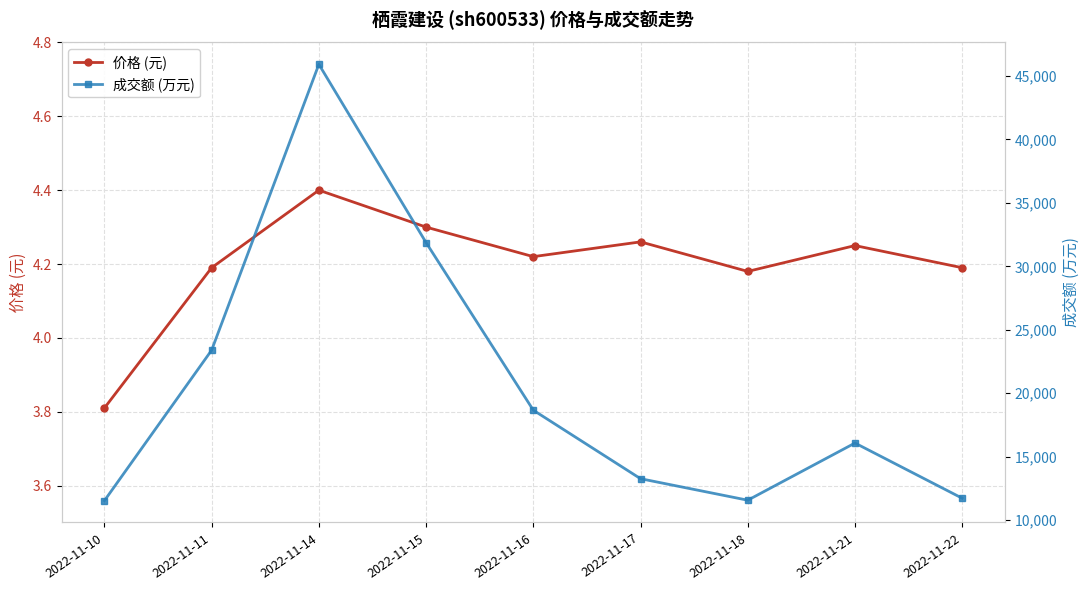

True or false: 成交额 (万元) and 价格 (元) cross at least once.

False